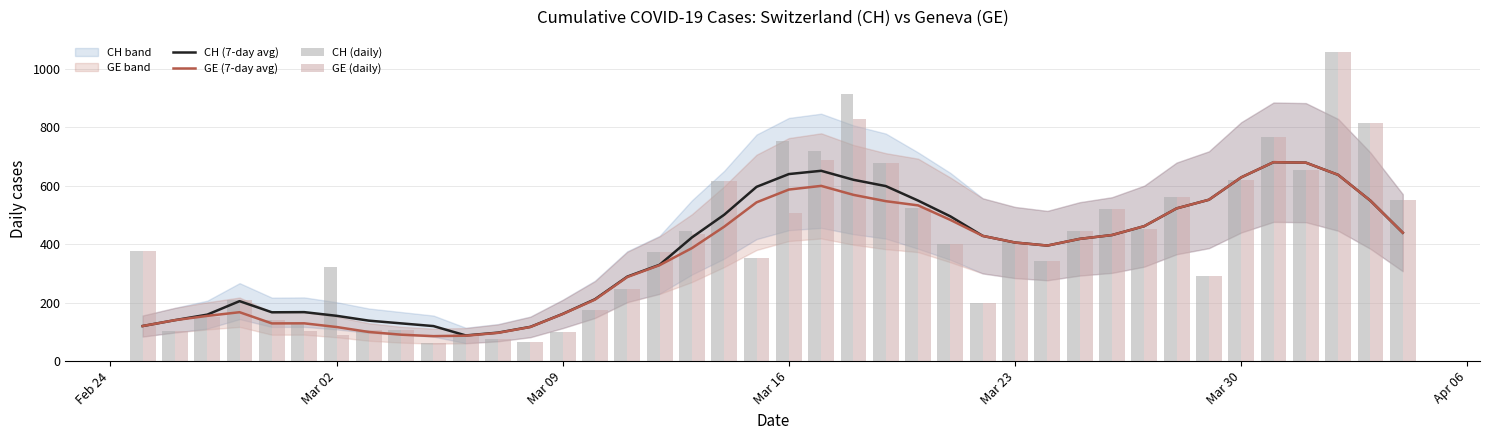

What is the difference between the maximum and minimum values in the CH (daily) series?

993.0